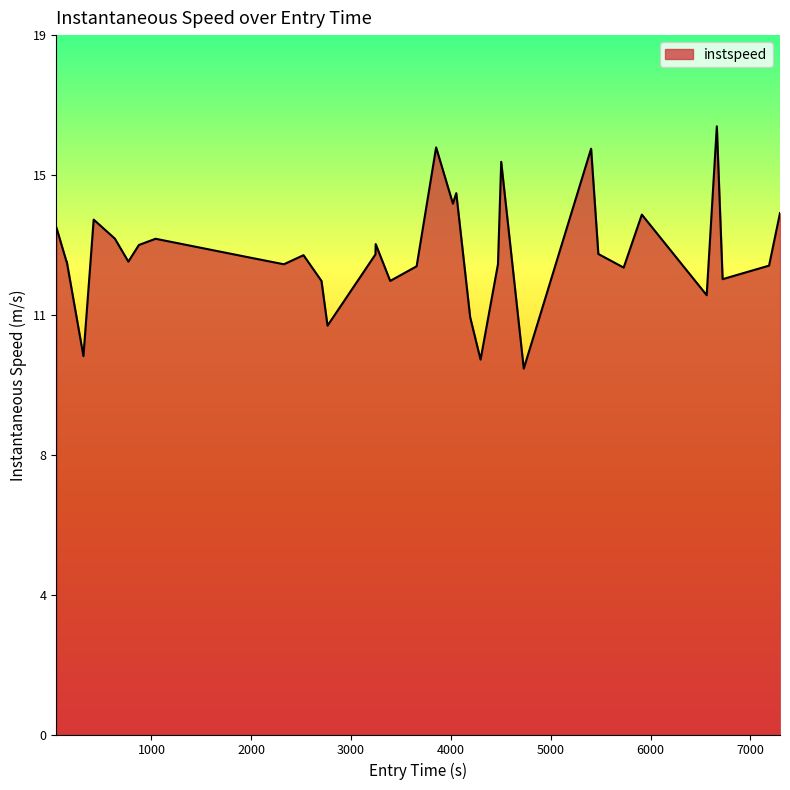

What is the value of the 21st point from the left?

14.7